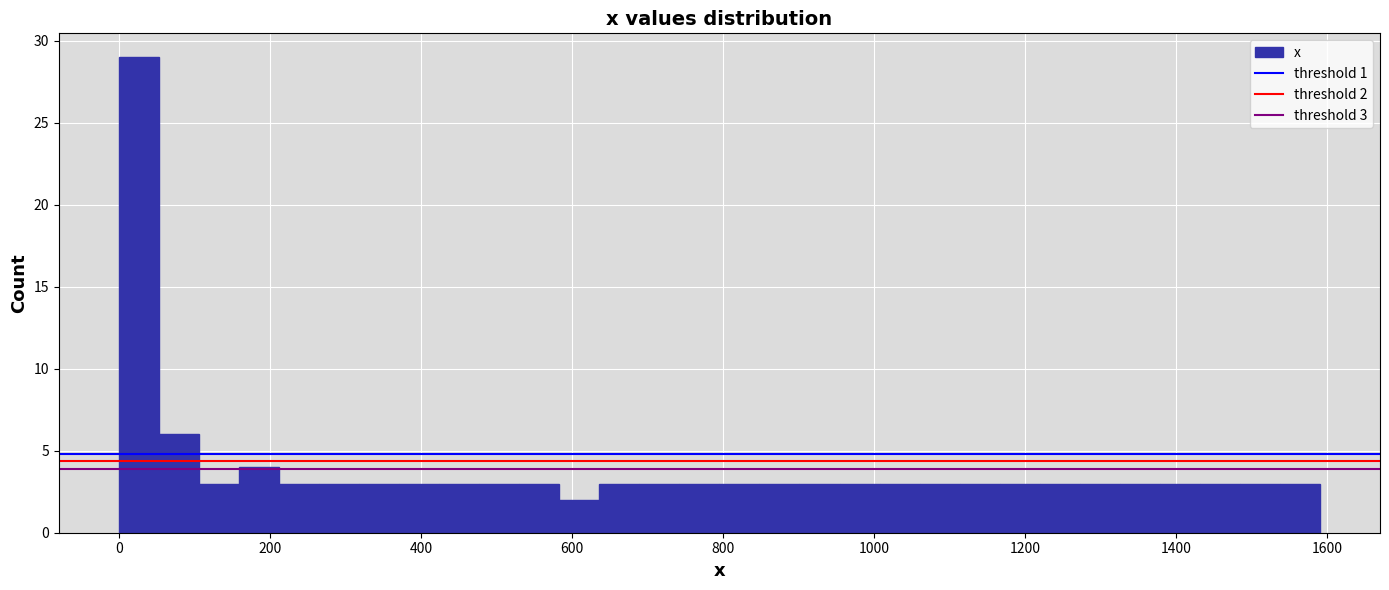

Read against the x-axis, roughly where is the centre of the tallest bar?

20